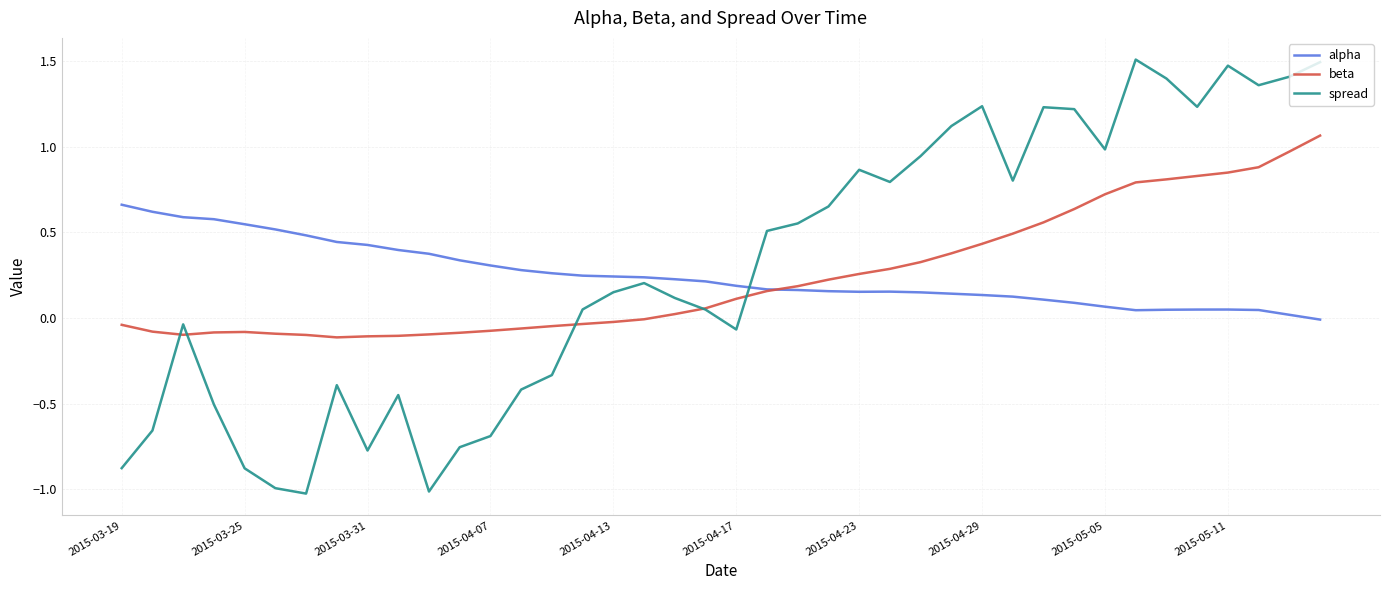

List the series in order of their peak value, lowest first.

alpha, beta, spread